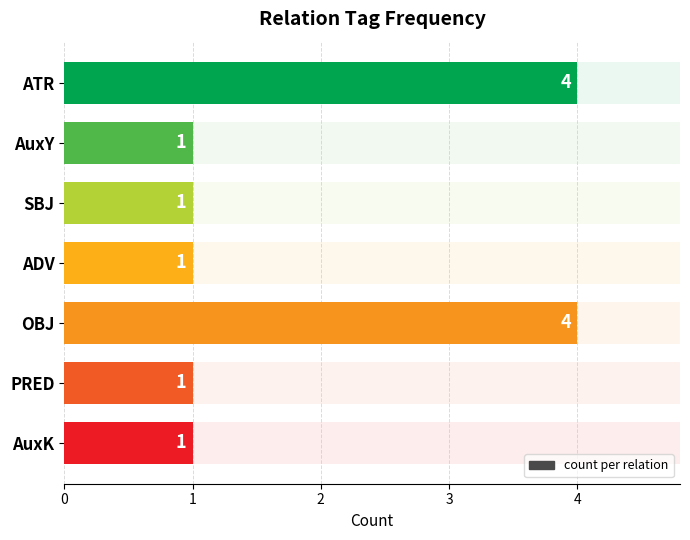

What is the difference between the maximum and second lowest values?

3